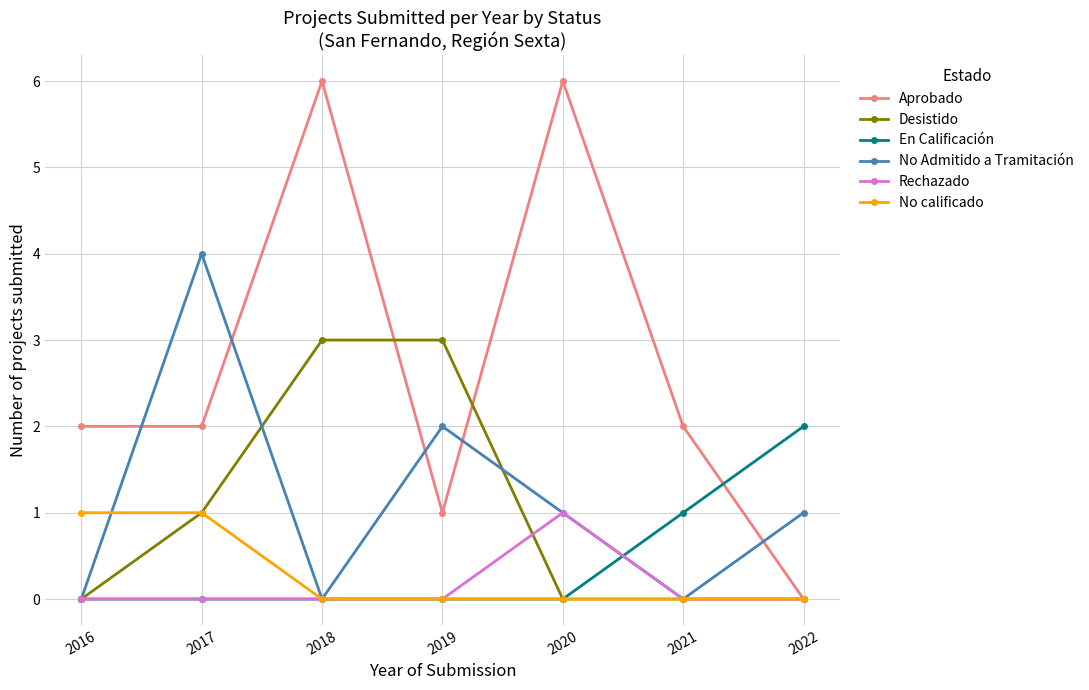

How many data points does each series have?

7